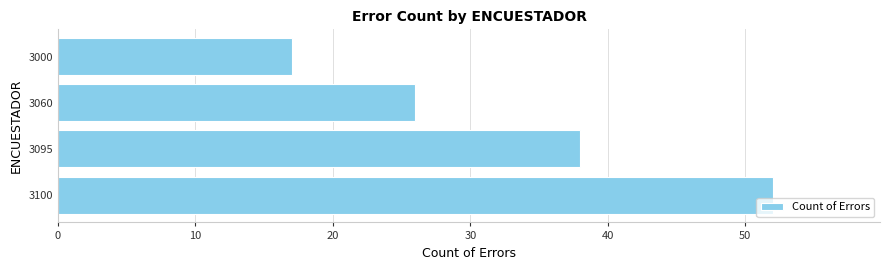

Are the bars horizontal?

Yes